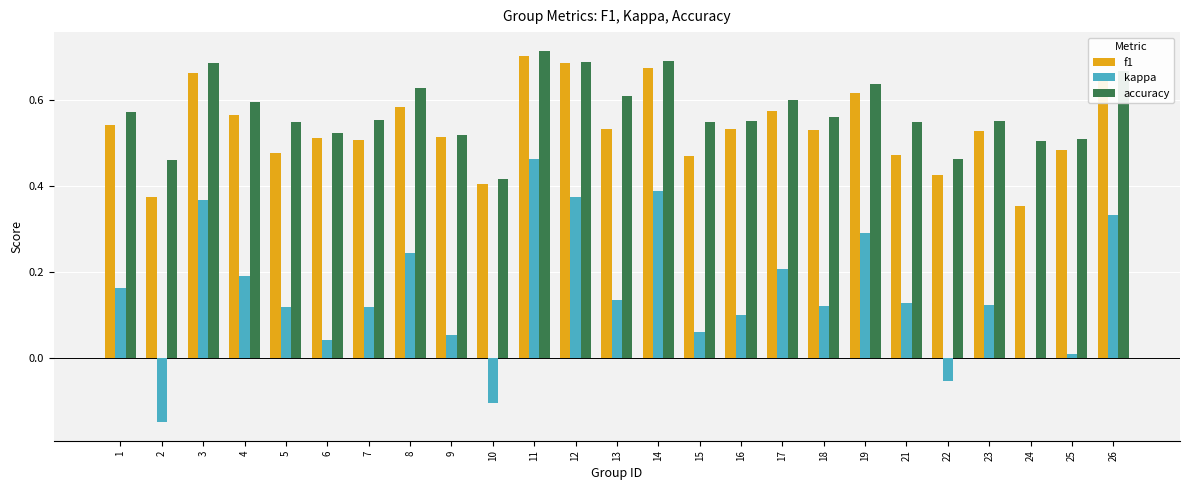

At which label does kappa reach its peak?

11